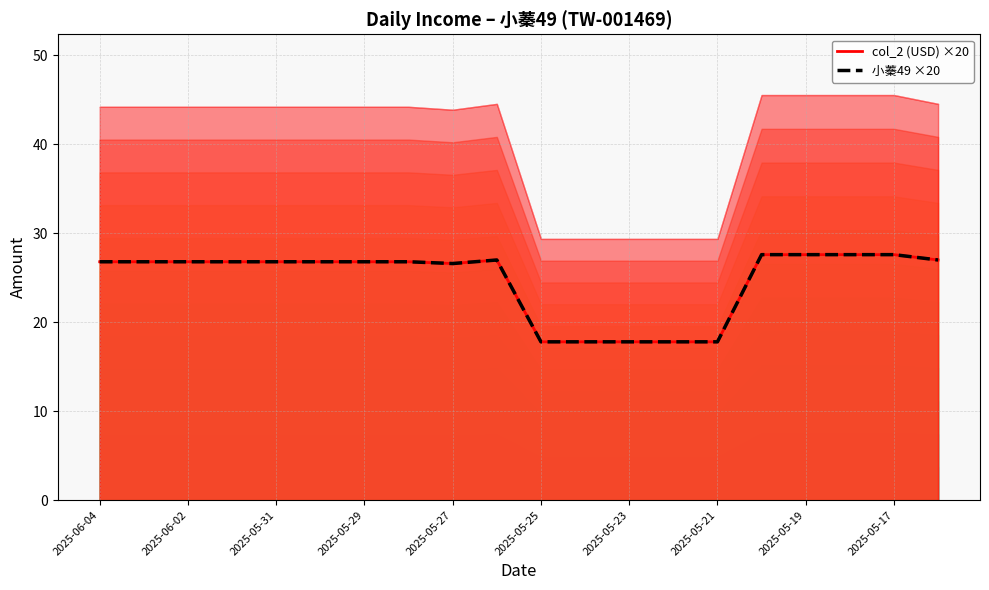

True or false: 小蓁49 ×20 and col_2 (USD) ×20 cross at least once.

False